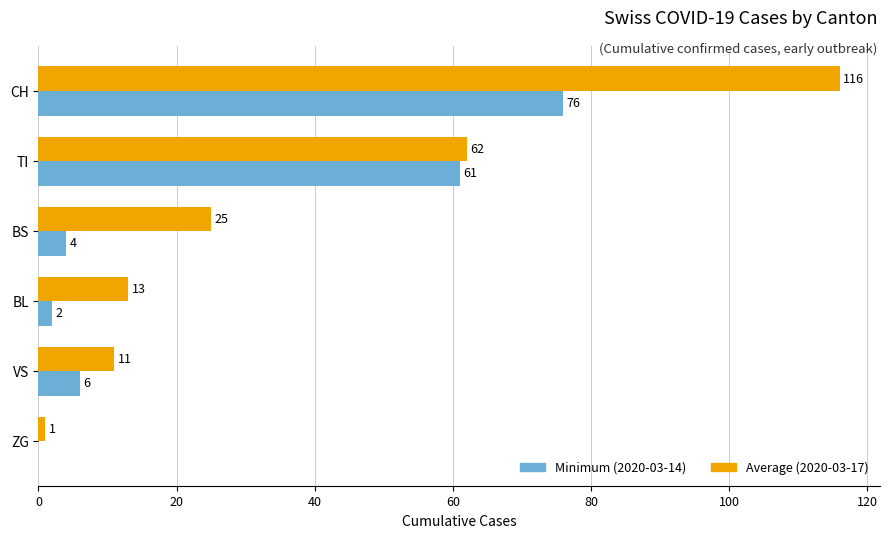

Which series changed the most between BL and VS?

Minimum (2020-03-14)